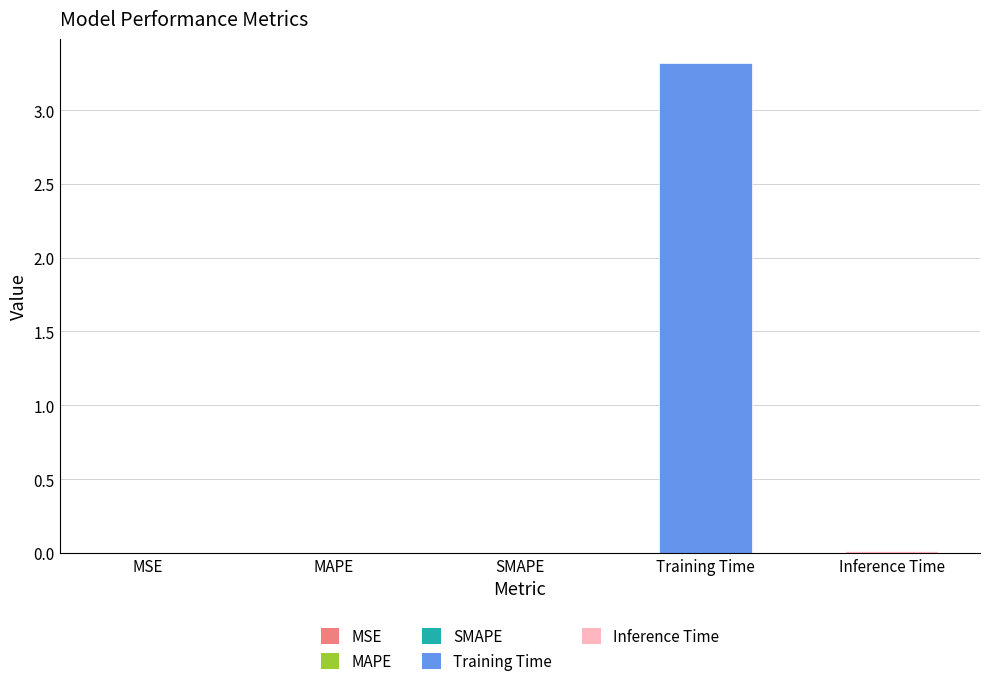

Count the number of categories in the chart.

5